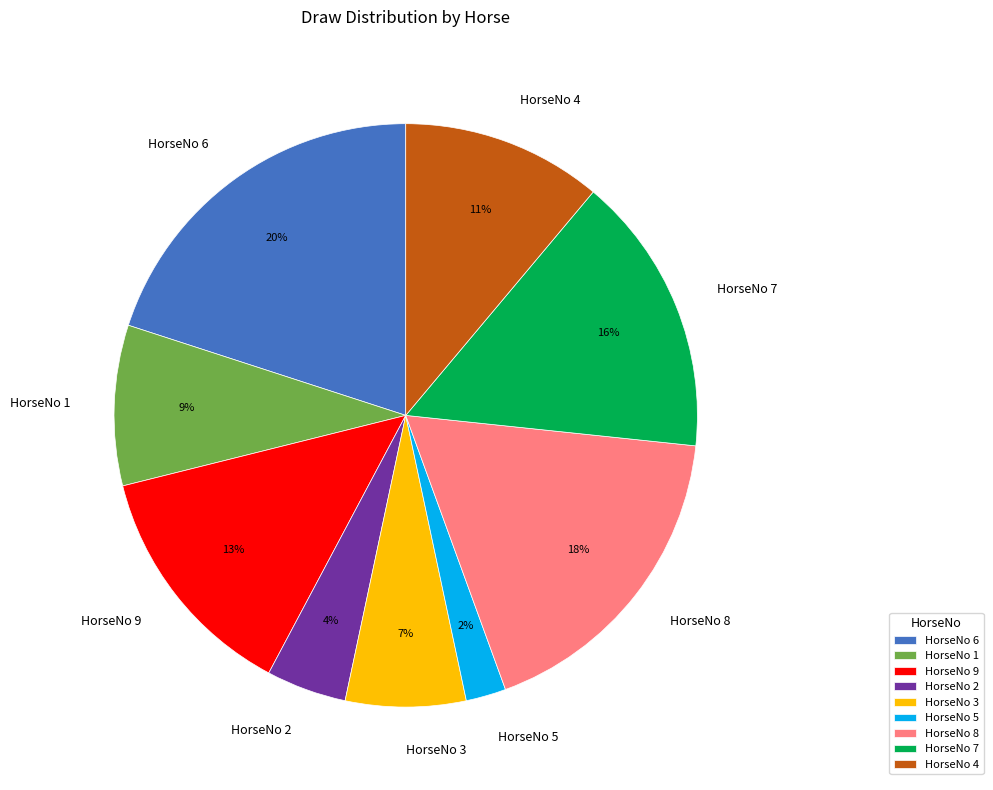

True or false: HorseNo 1 accounts for 19% of the total.

False